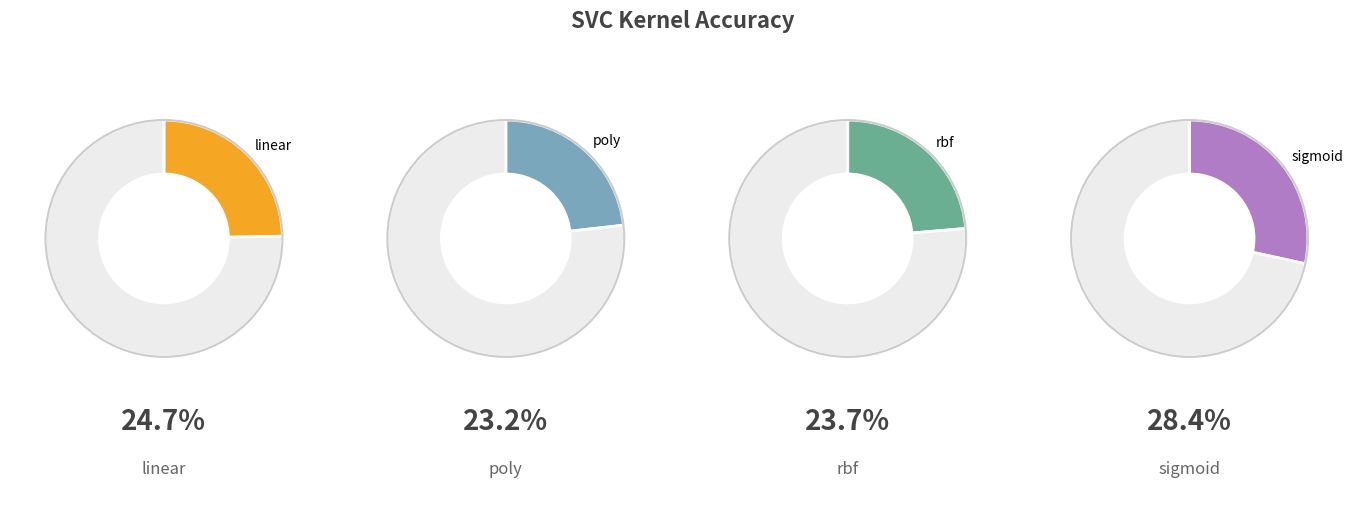

Is sigmoid the majority of the pie?

No